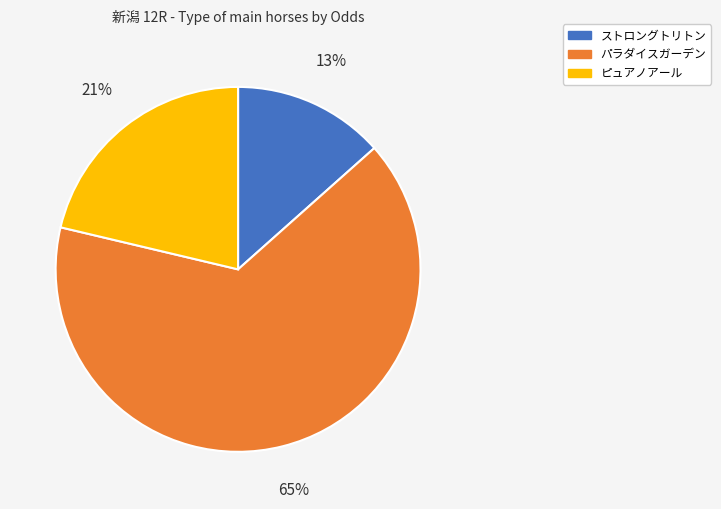

Which slice is the largest?

パラダイスガーデン